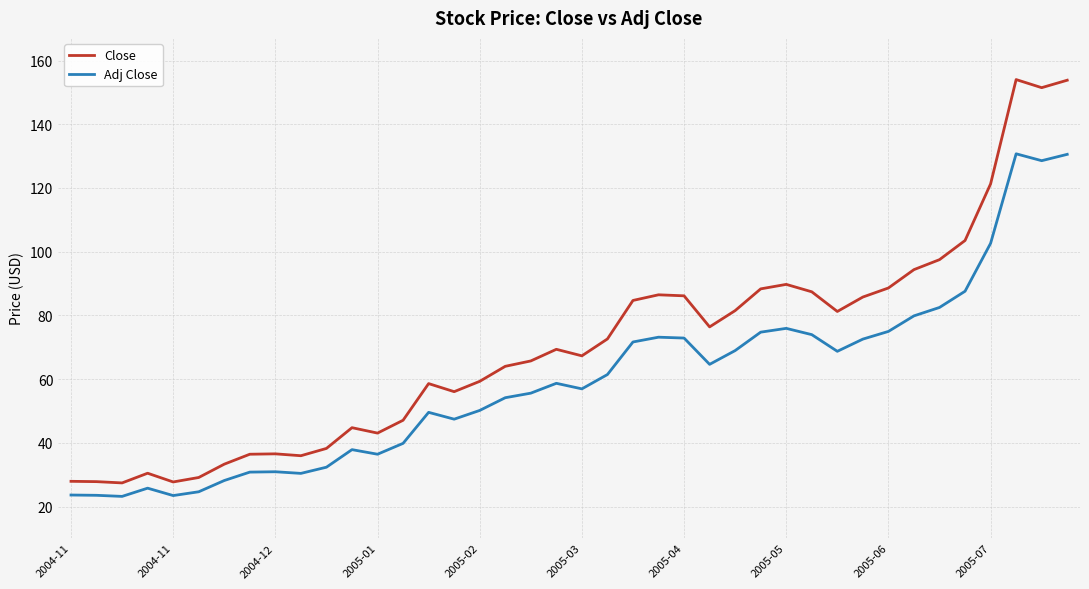

Which series has the widest spread of values?

Close